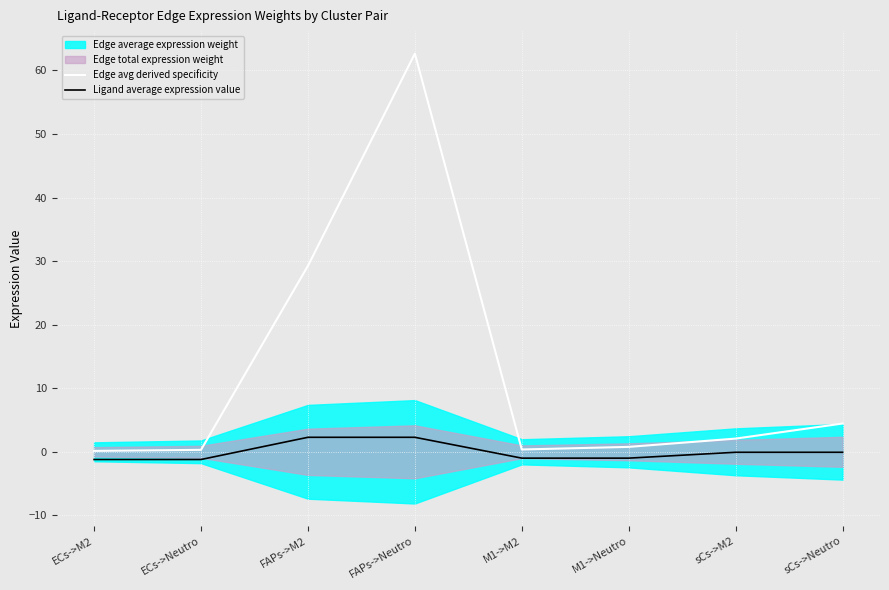

Is the value of Ligand average expression value at M1->Neutro greater than the value of Edge avg derived specificity at ECs->Neutro?

No